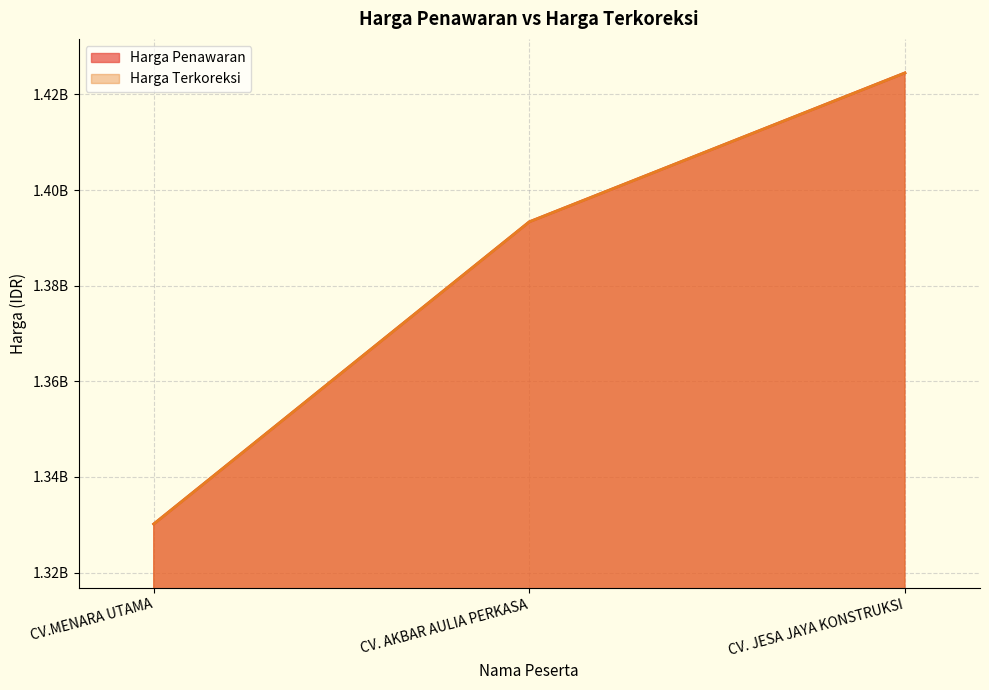

At which category does the chart reach its peak across all series?

CV. JESA JAYA KONSTRUKSI